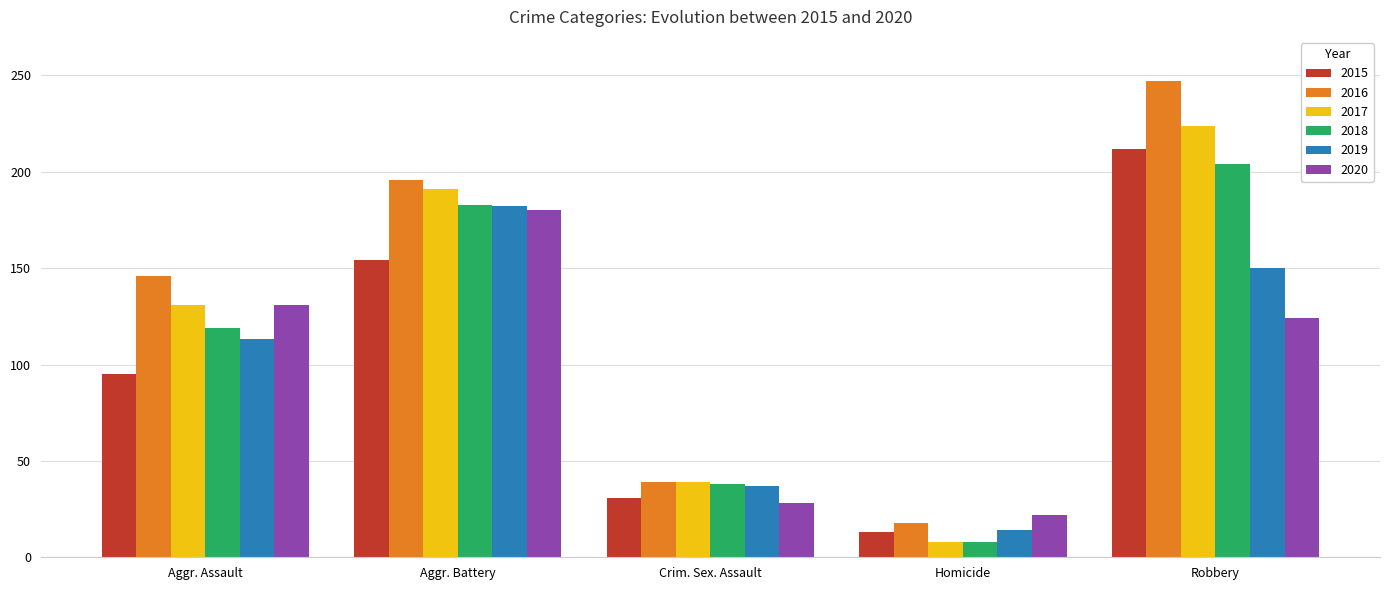

What is the difference between the maximum and minimum values in the 2017 series?

216